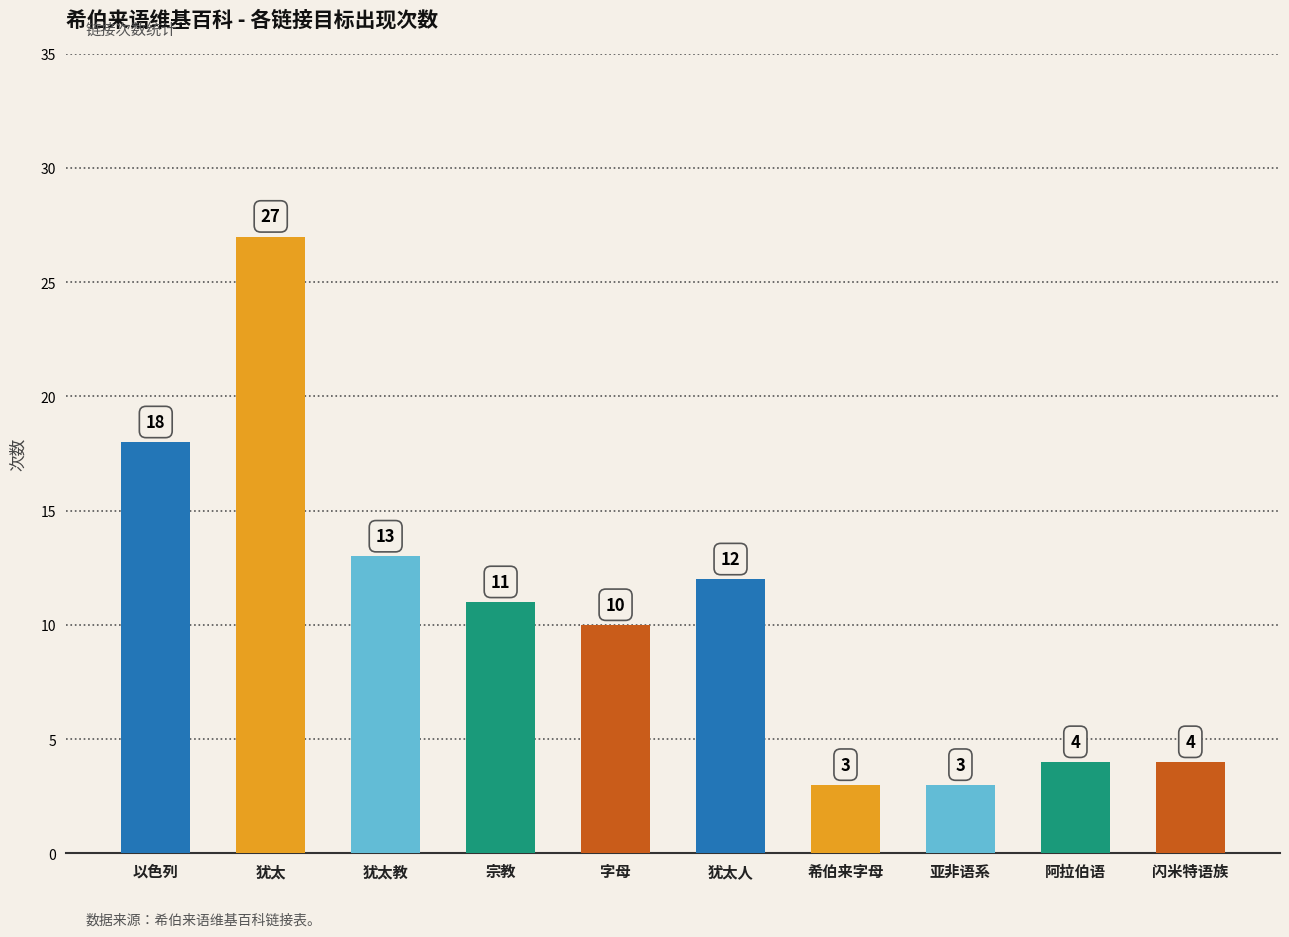

What is the label of the 5th bar from the left?

字母